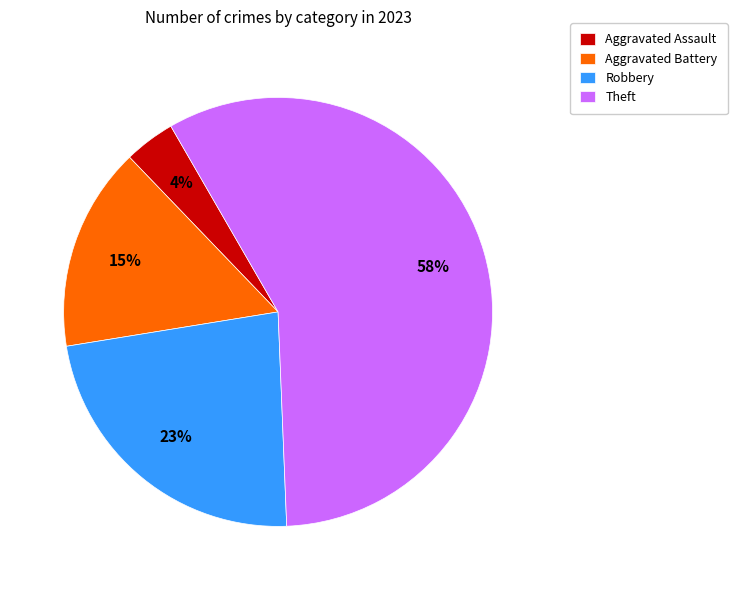

Is the sum of Theft and Robbery greater than half?

Yes